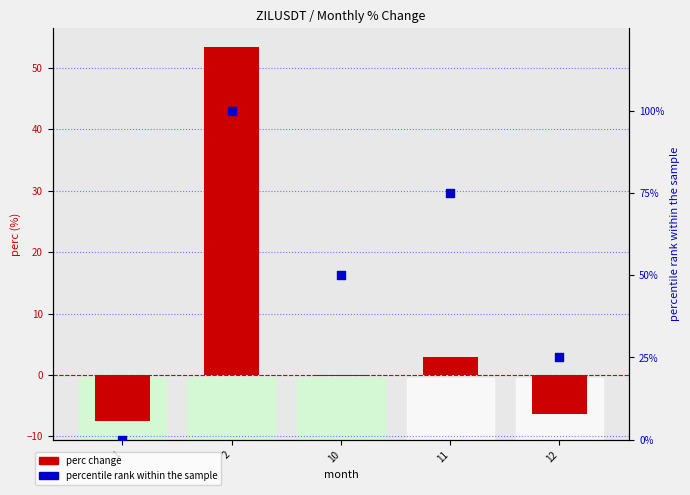

Is the value of perc change at 11 greater than the value of percentile rank within the sample at 2?

No